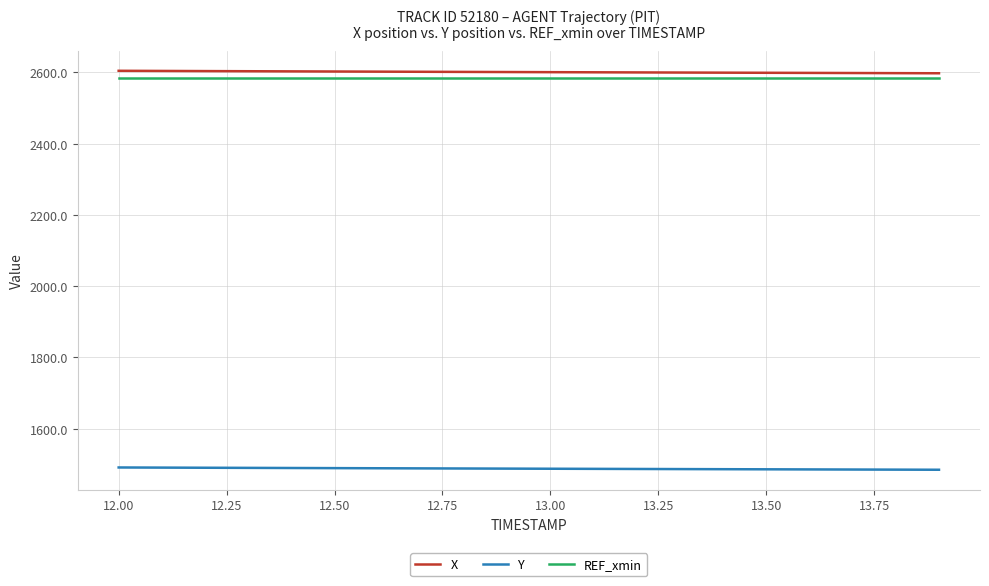

True or false: X and REF_xmin intersect in this chart.

False